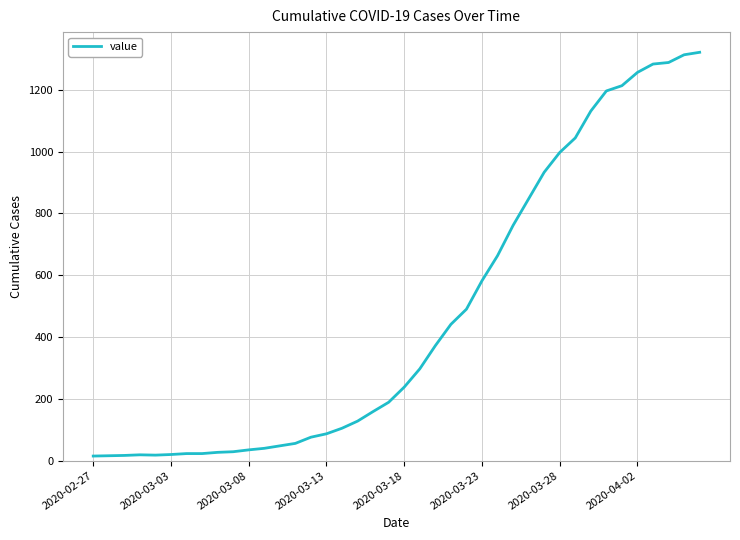

What is the greatest value displayed?

1321